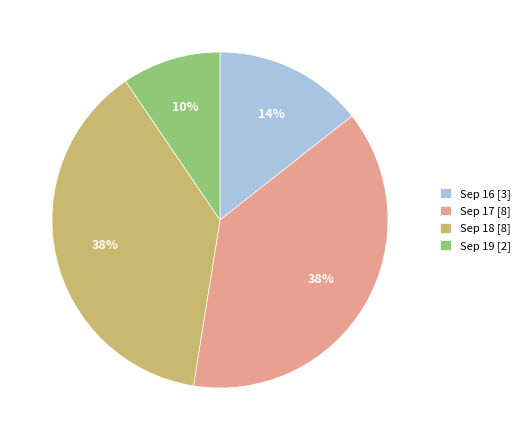

Is the sum of Sep 19 [2] and Sep 17 [8] greater than half?

No